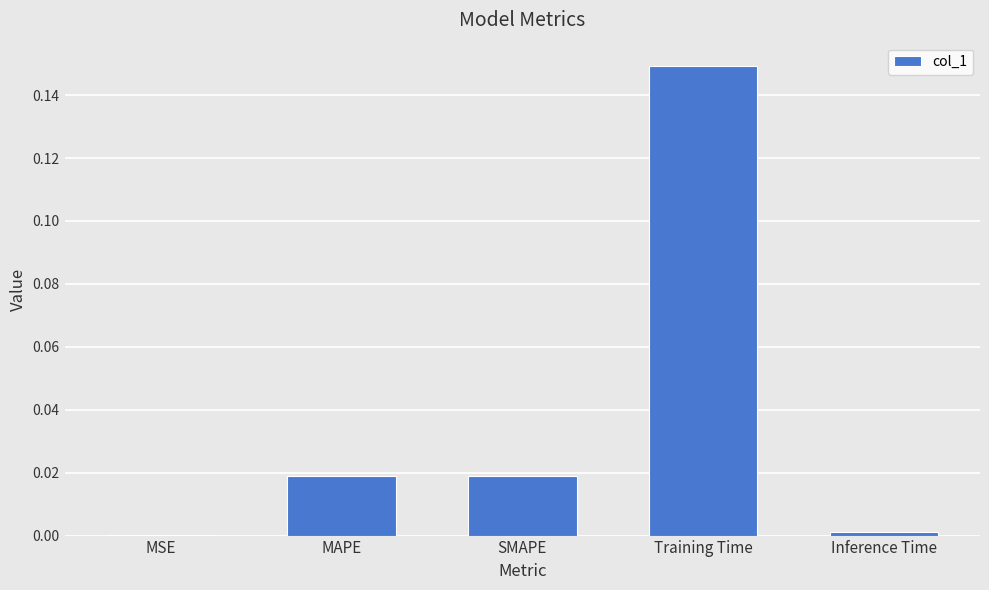

Is it true that the value at Inference Time is 0.0?

True